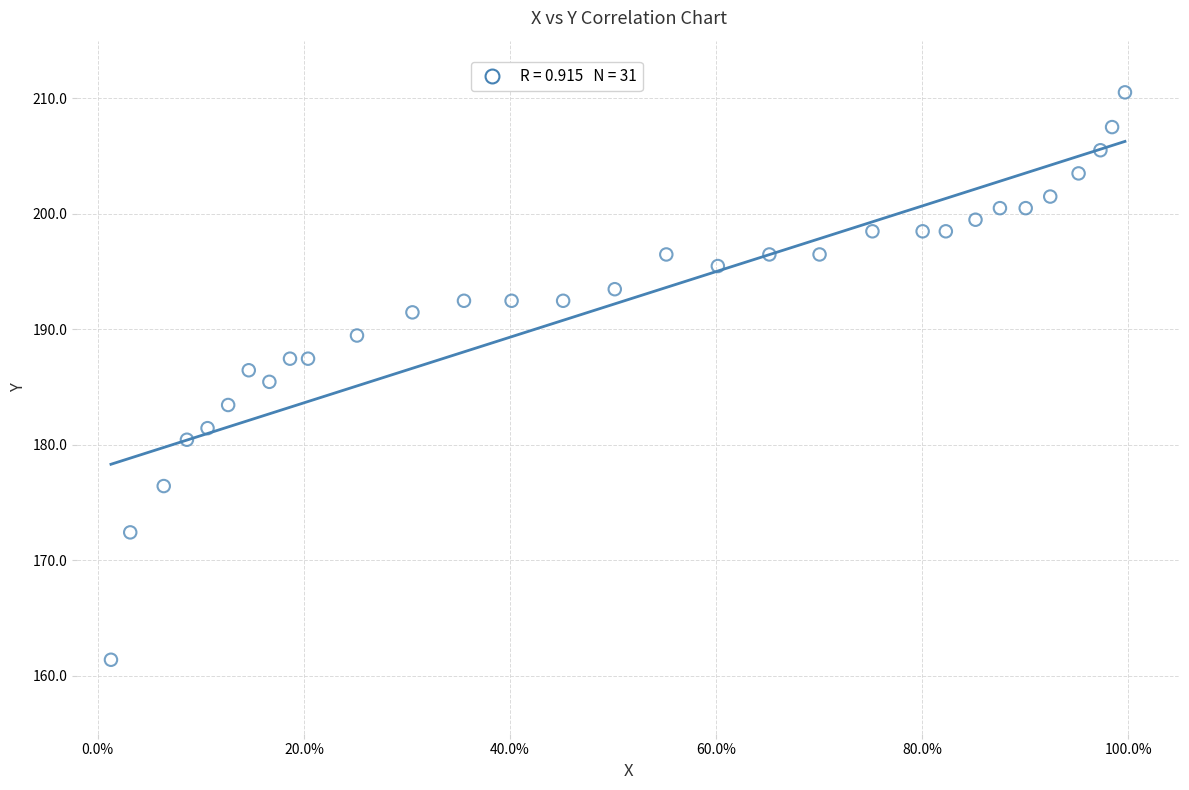

What is the range of X values (max minus min)?

1.0